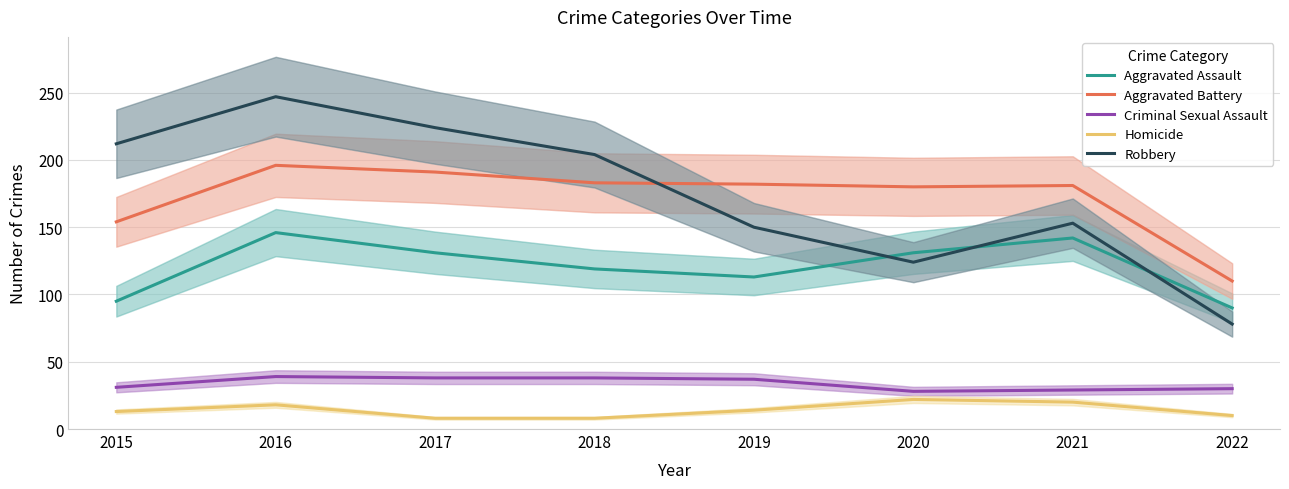

Does the chart display data point markers on the line(s)?

No